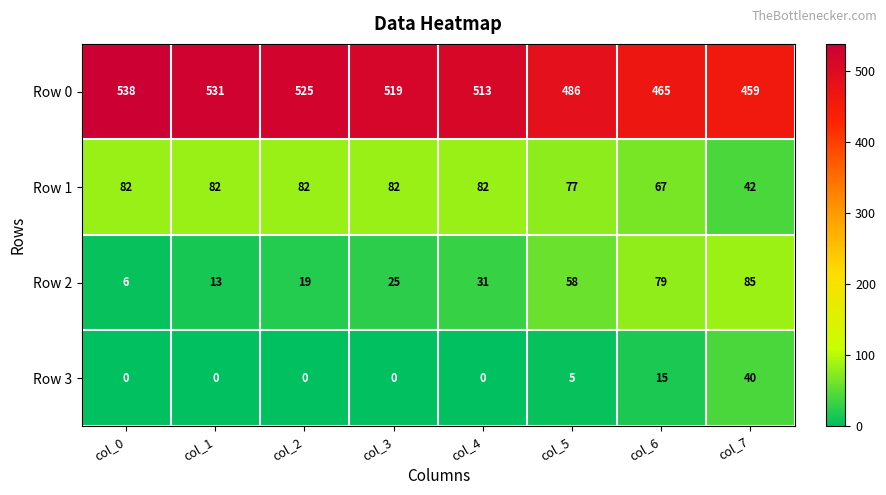

The Row 1 series shows 36 at col_4. True or false?

False